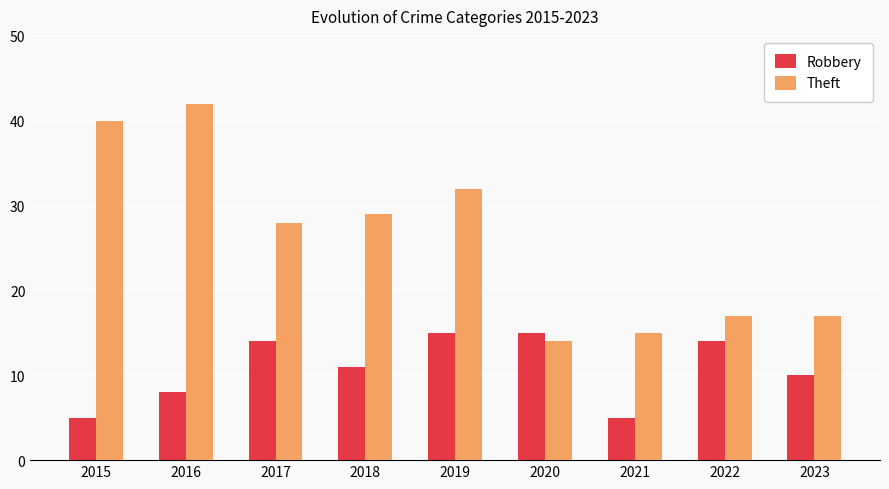

What is the highest value of the Robbery series?

15